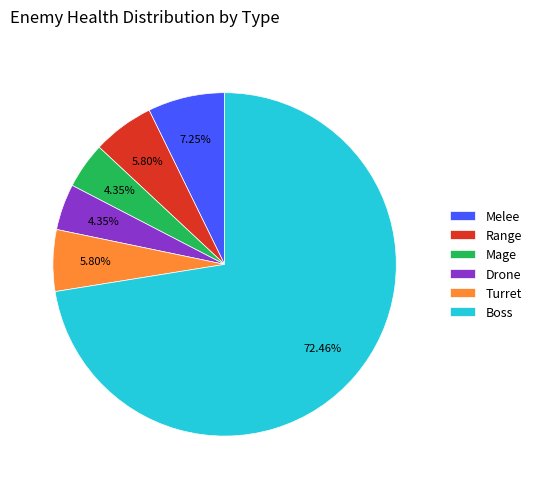

Which slice represents more than half of the pie?

Boss